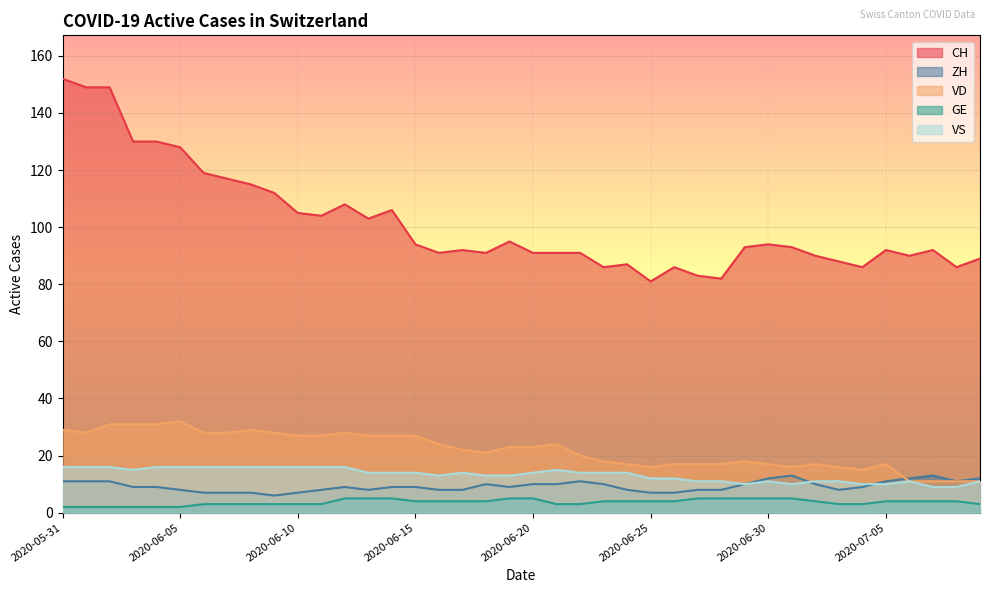

How many lines are shown in the chart?

5